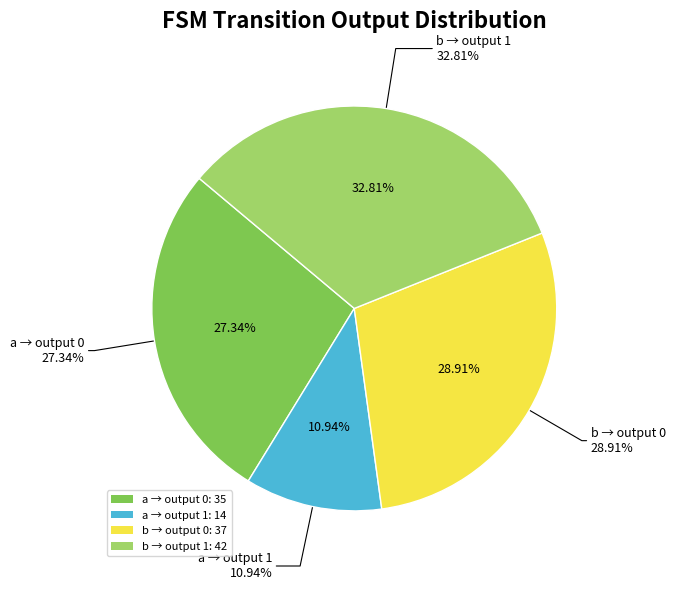

How many slices are in this pie chart?

4